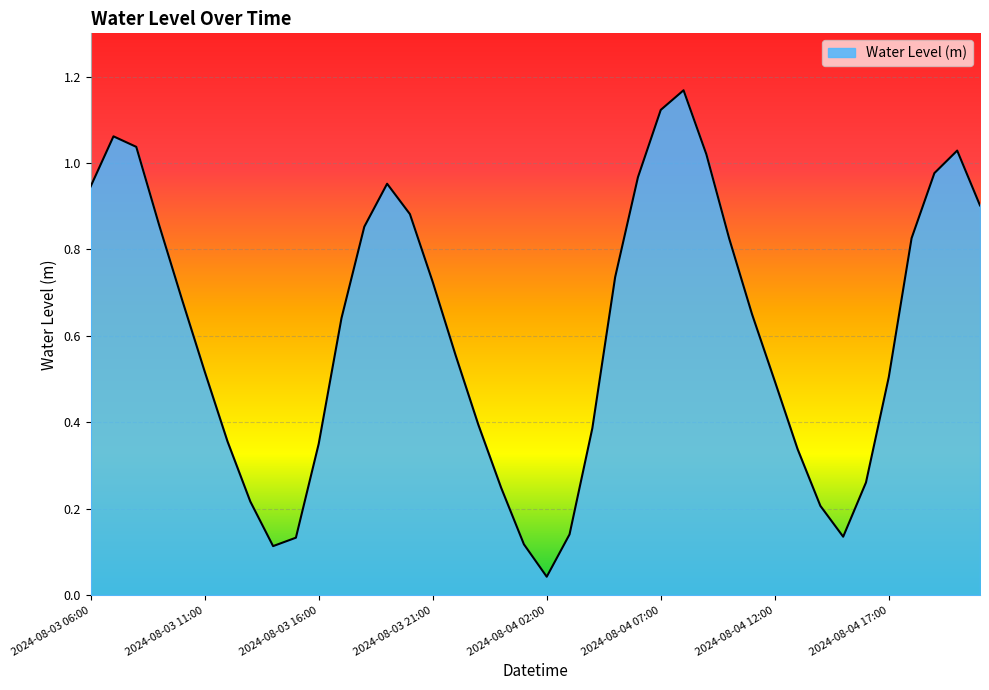

How many lines are shown in the chart?

1